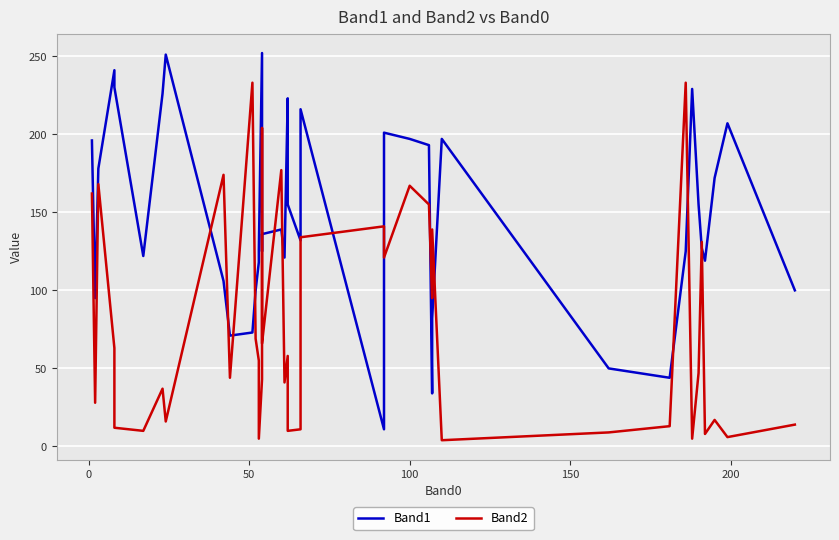

How many interior local valleys does the Band2 series have?

14